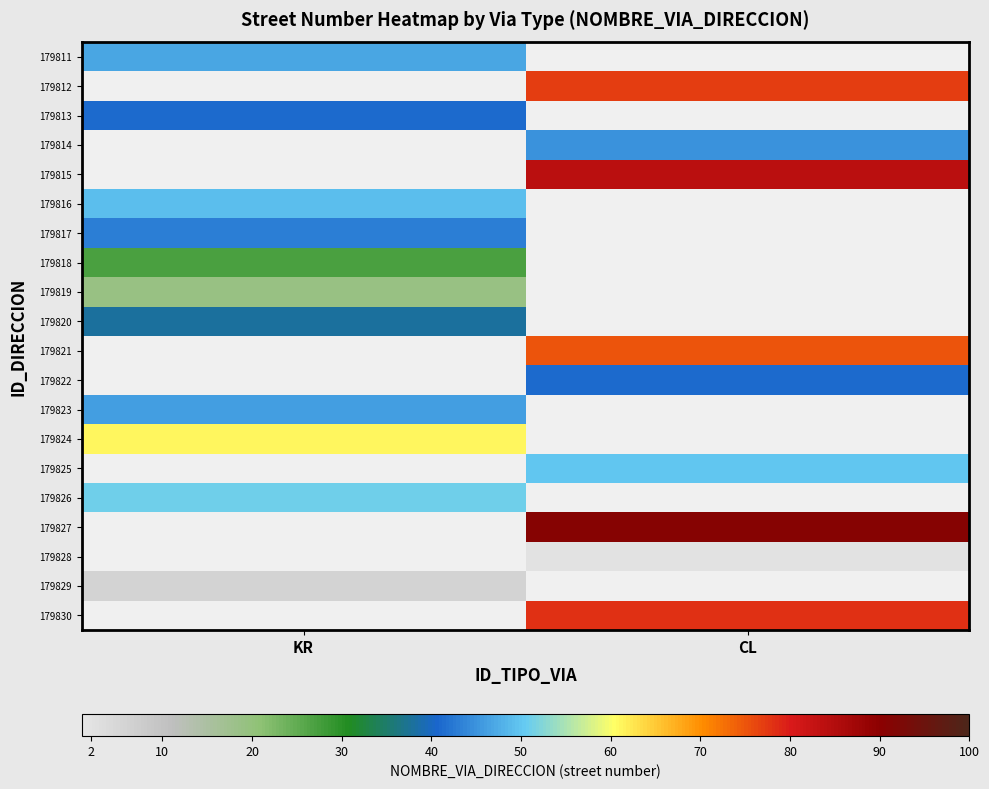

Rank the series at KR from lowest to highest value.

179812, 179814, 179815, 179821, 179822, 179825, 179827, 179828, 179830, 179829, 179819, 179818, 179820, 179813, 179817, 179823, 179811, 179816, 179826, 179824